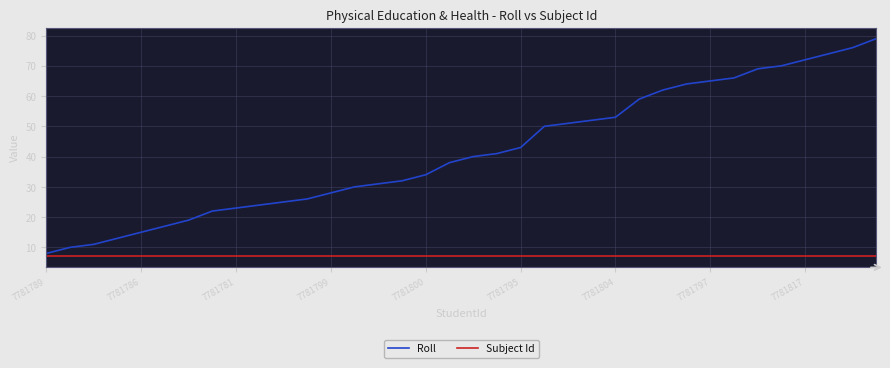

Which series has the largest total across all categories?

Roll